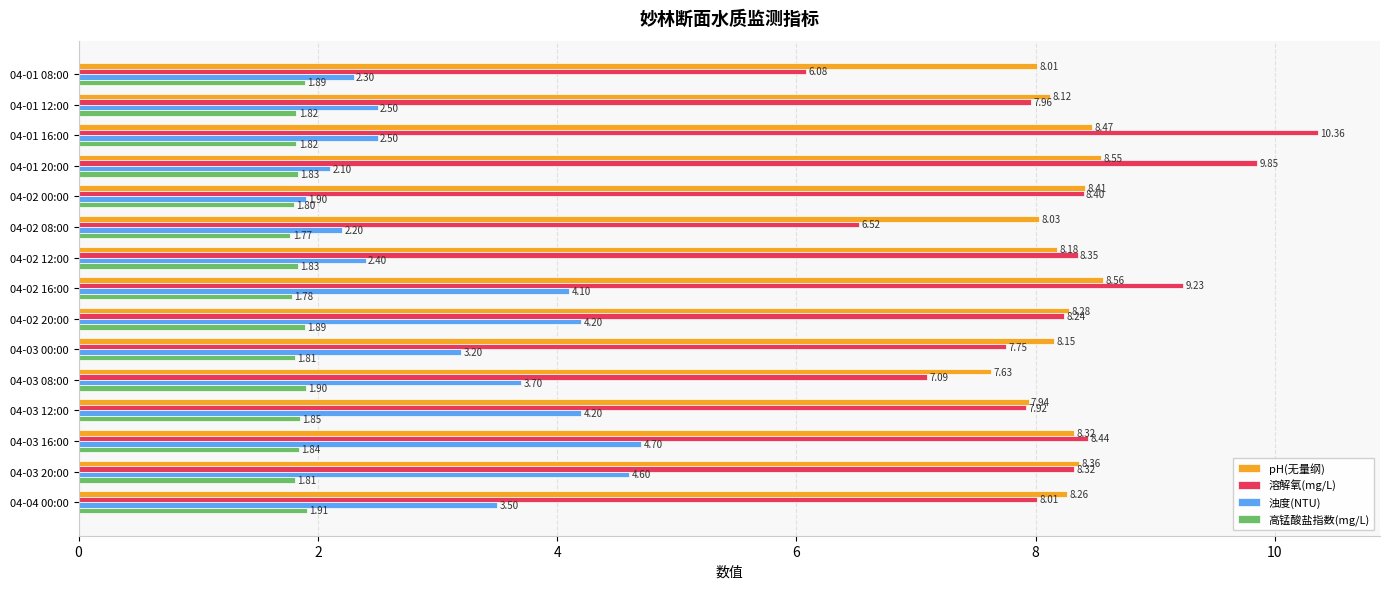

How many distinct data groups are displayed?

4